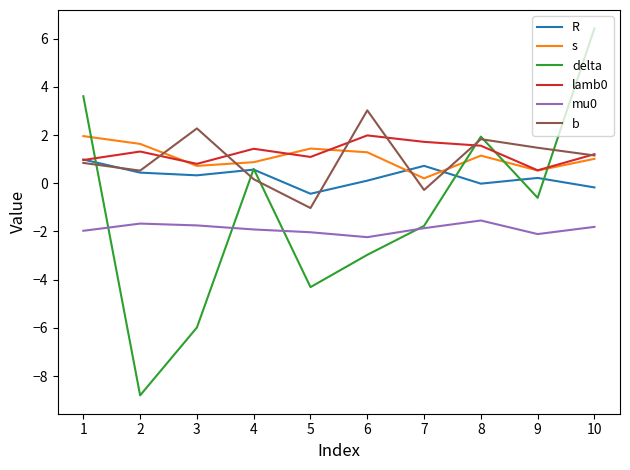

What is the difference between the highest and lowest values at 4?

3.3